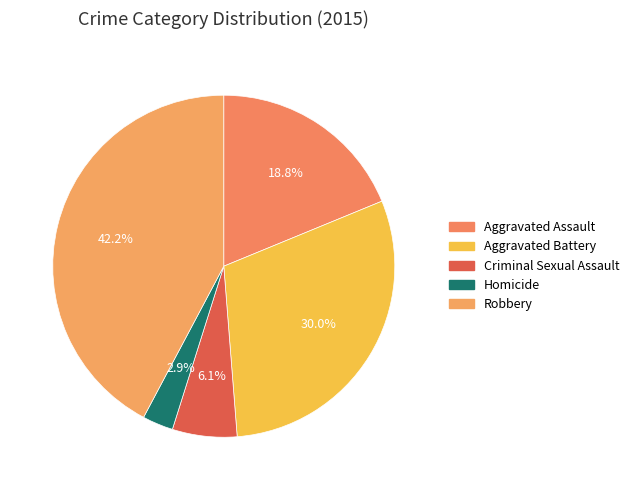

To the nearest percent, what is the difference between the Criminal Sexual Assault and Aggravated Assault slice percentages?

13%